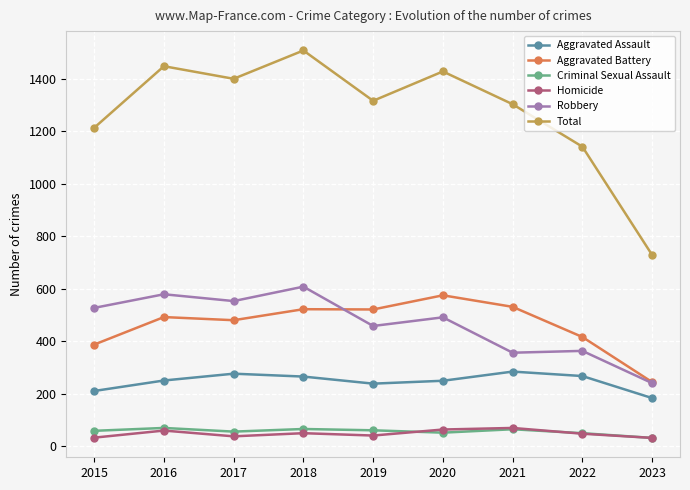

Which series has the widest spread of values?

Total